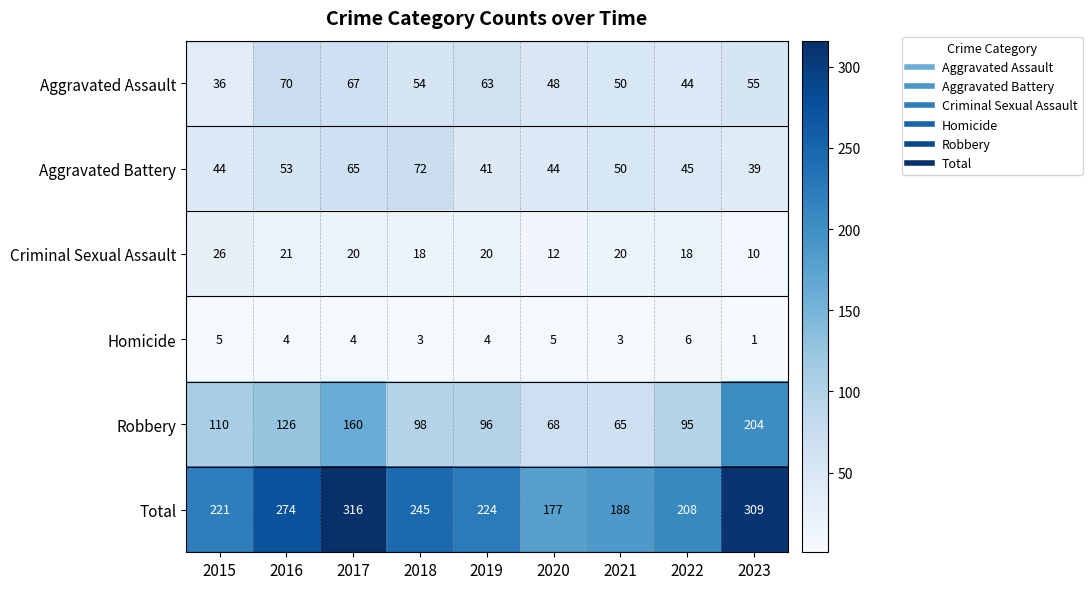

Rank the series at 2019 from highest to lowest value.

Total, Robbery, Aggravated Assault, Aggravated Battery, Criminal Sexual Assault, Homicide